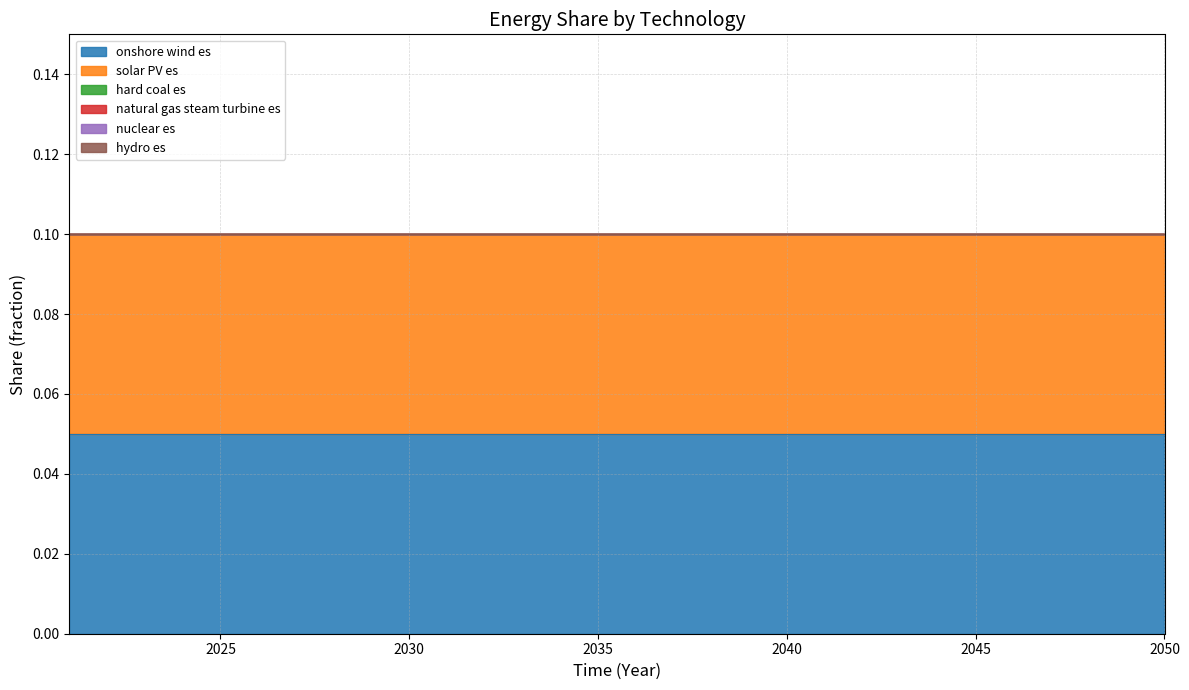

True or false: hydro es and hard coal es intersect in this chart.

False